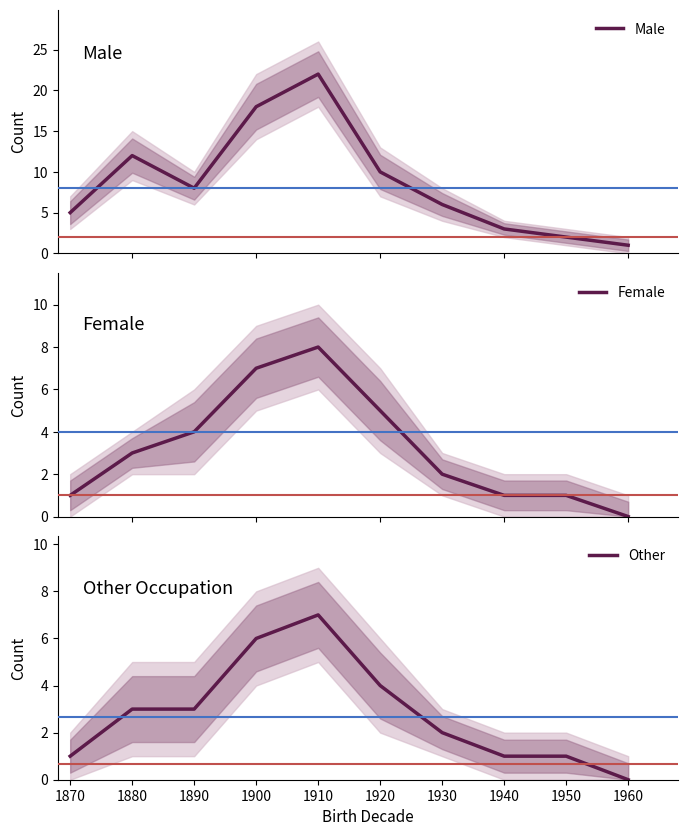

True or false: Other and Female cross at least once.

False